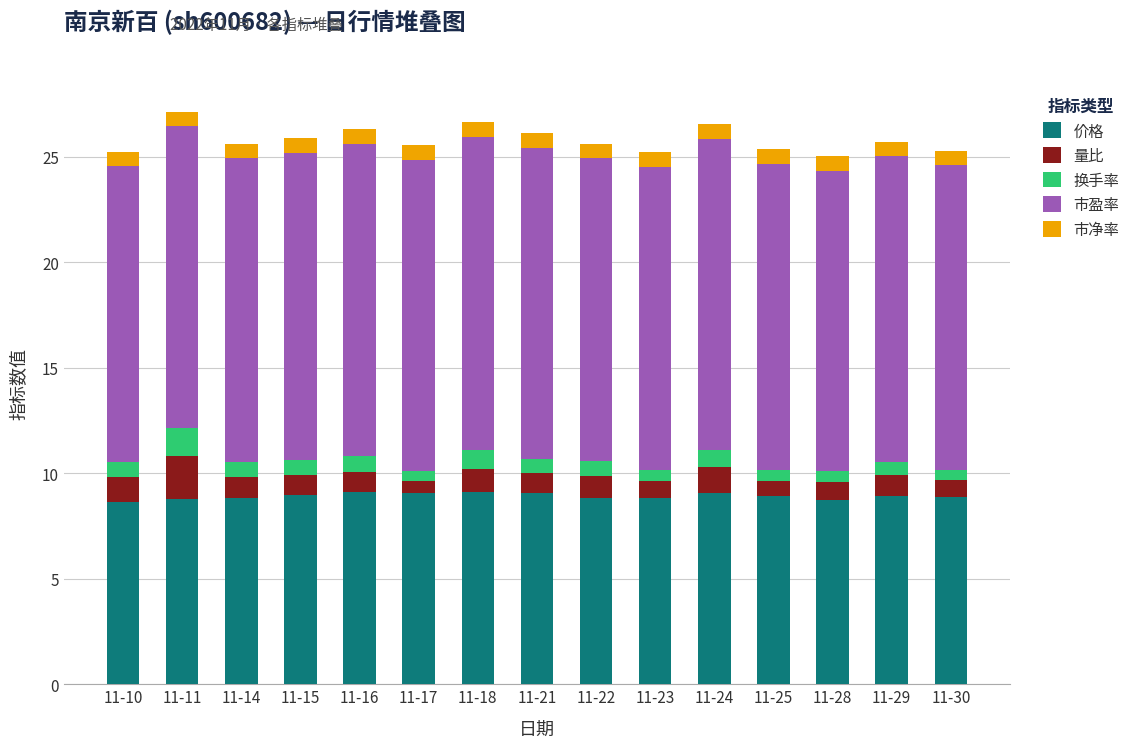

What is the lowest value of the 价格 series?

8.6